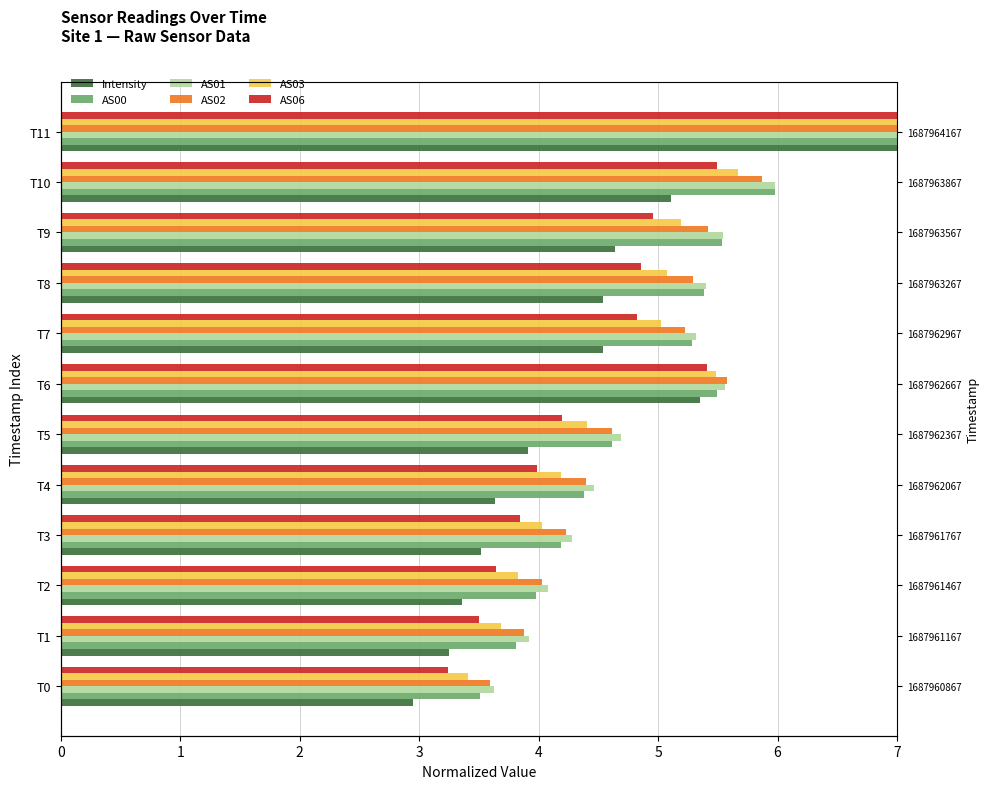

What is the minimum value for AS03?

3.4